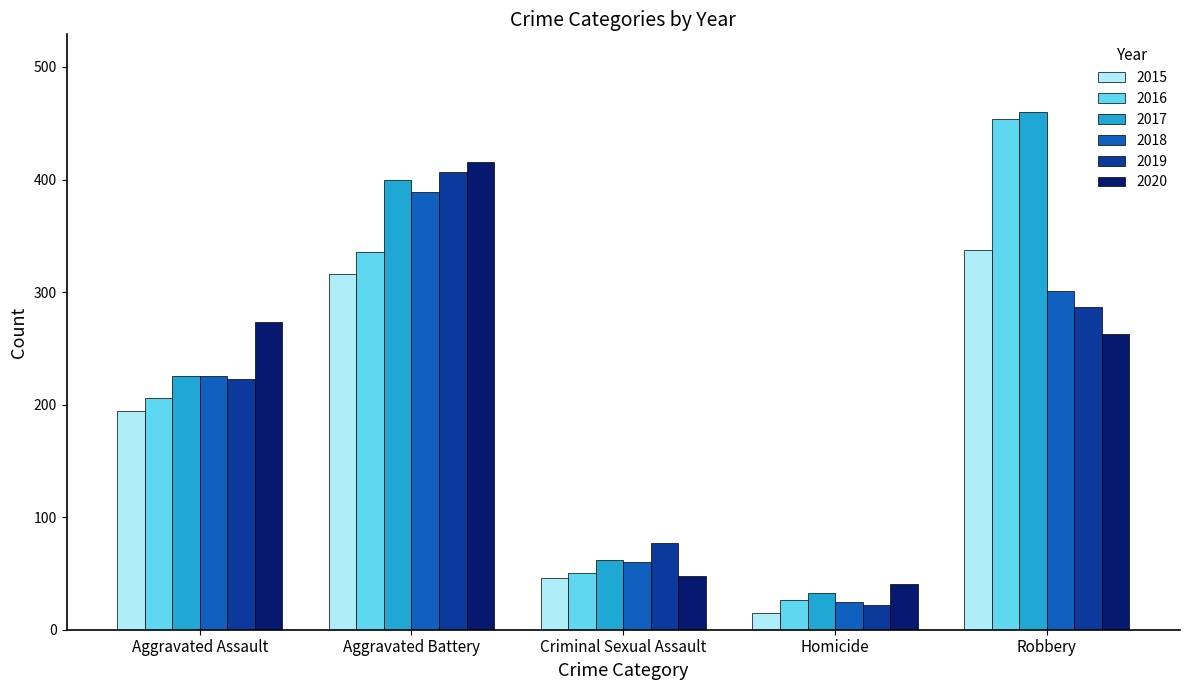

What are all the series names shown in the legend?

2015, 2016, 2017, 2018, 2019, 2020